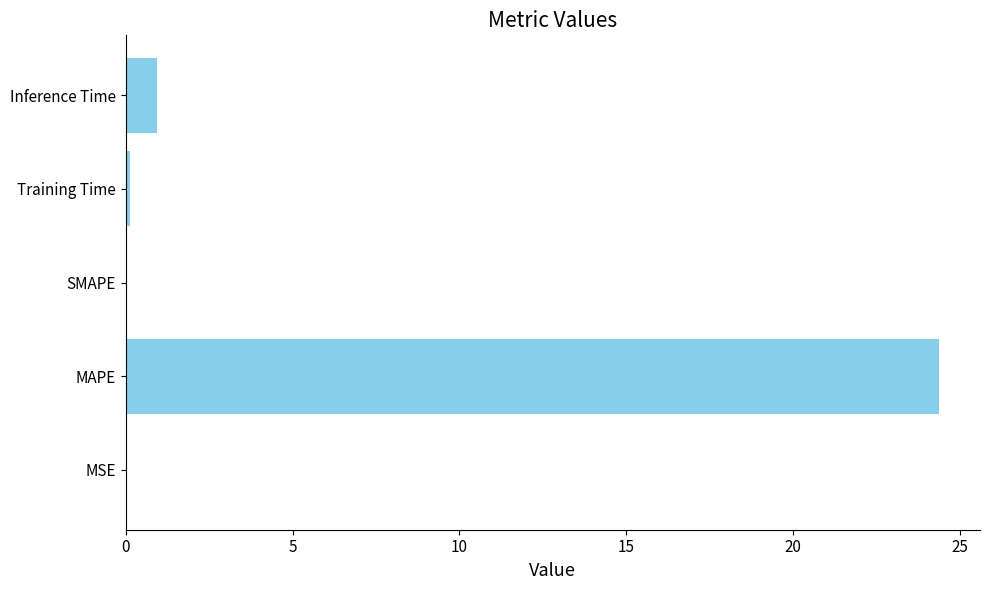

Which category has the highest value across all series?

MAPE